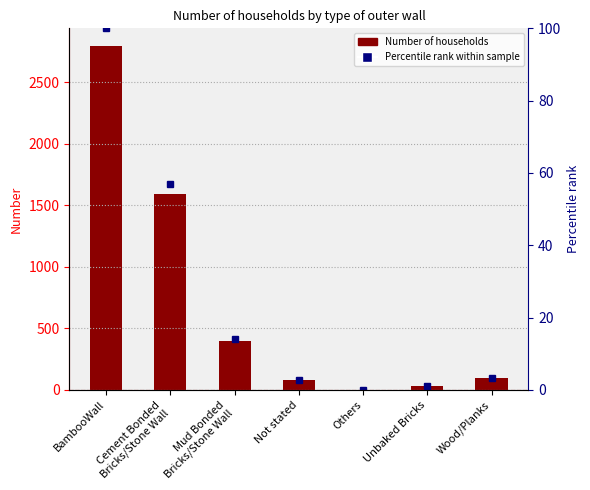

What is the difference between the Number of Households values at Others and BambooWall?

2796.0